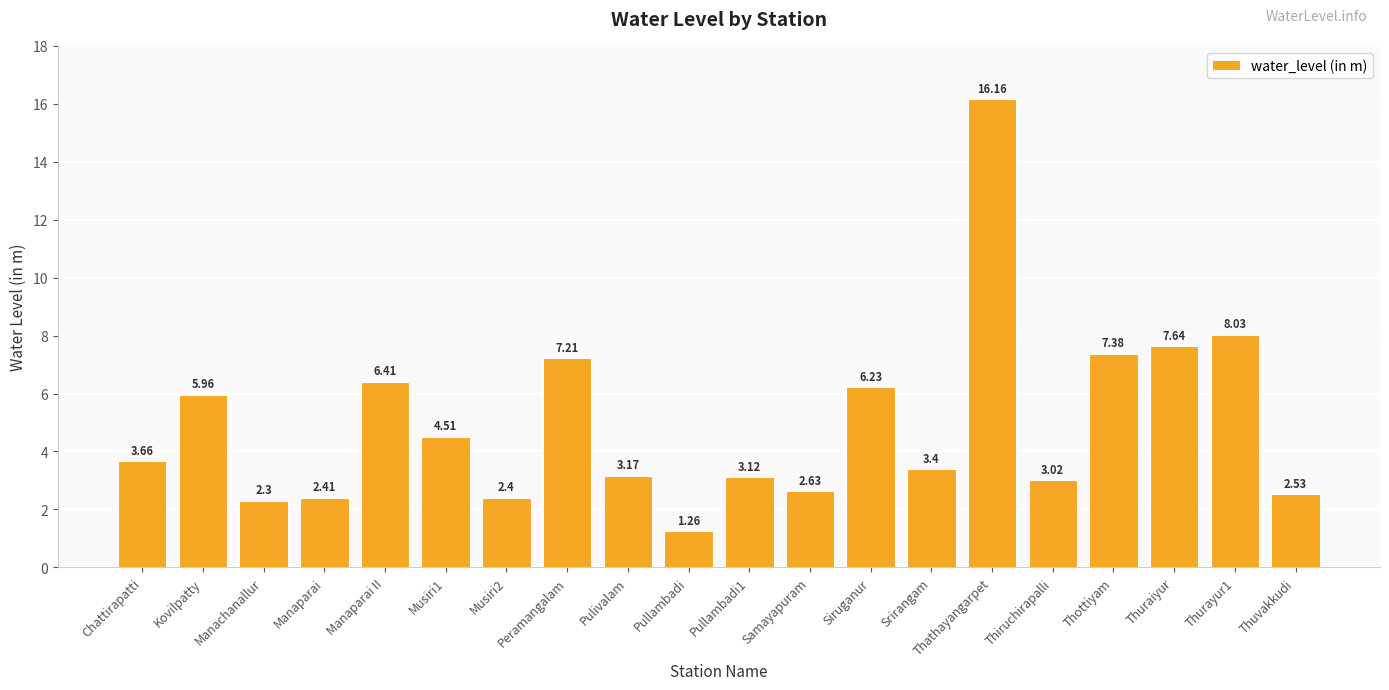

What is the change in value from Srirangam to Thuraiyur?

+4.2